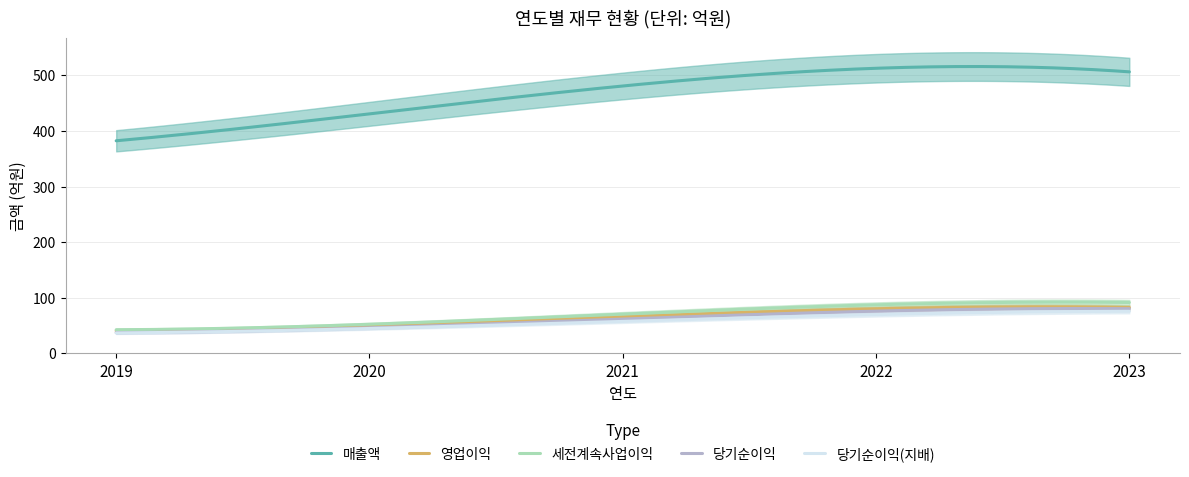

What is the value of the 당기순이익(지배) point at the 3rd from the left?

59